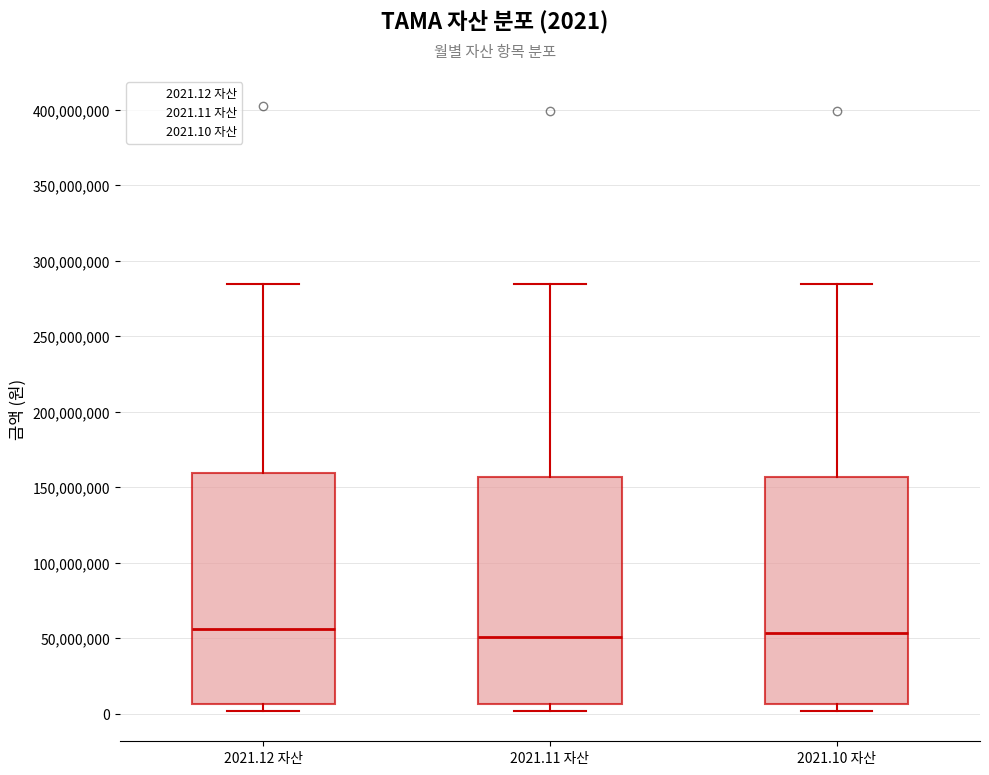

Where does the upper whisker of the box for 2021.10 자산 end on the y-axis? The values are not printed on the chart, so give them approximately, as read against the axis.

285000000